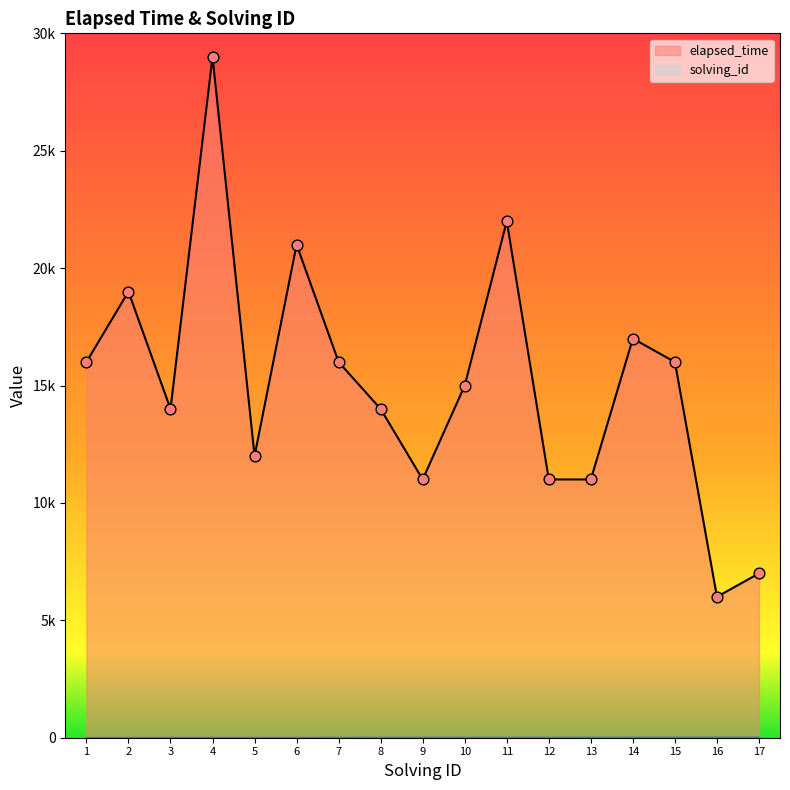

What is the total value across all series at 4?

29004